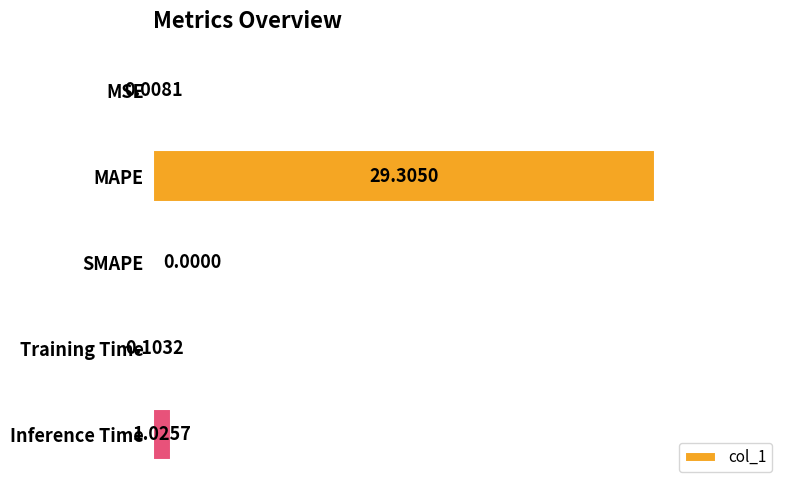

Which has a higher value, MSE or SMAPE?

MSE